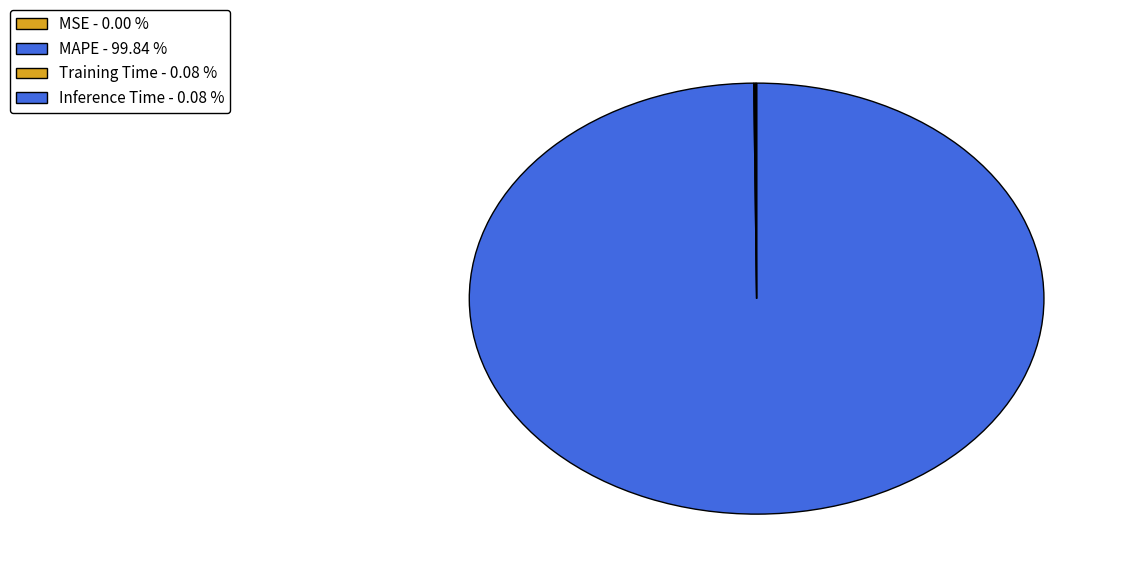

What is the largest slice in the pie chart?

MAPE - 99.84 %